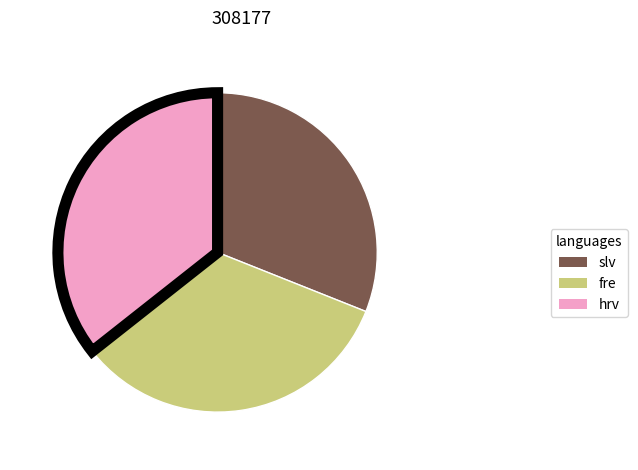

Does any single category account for the majority?

No